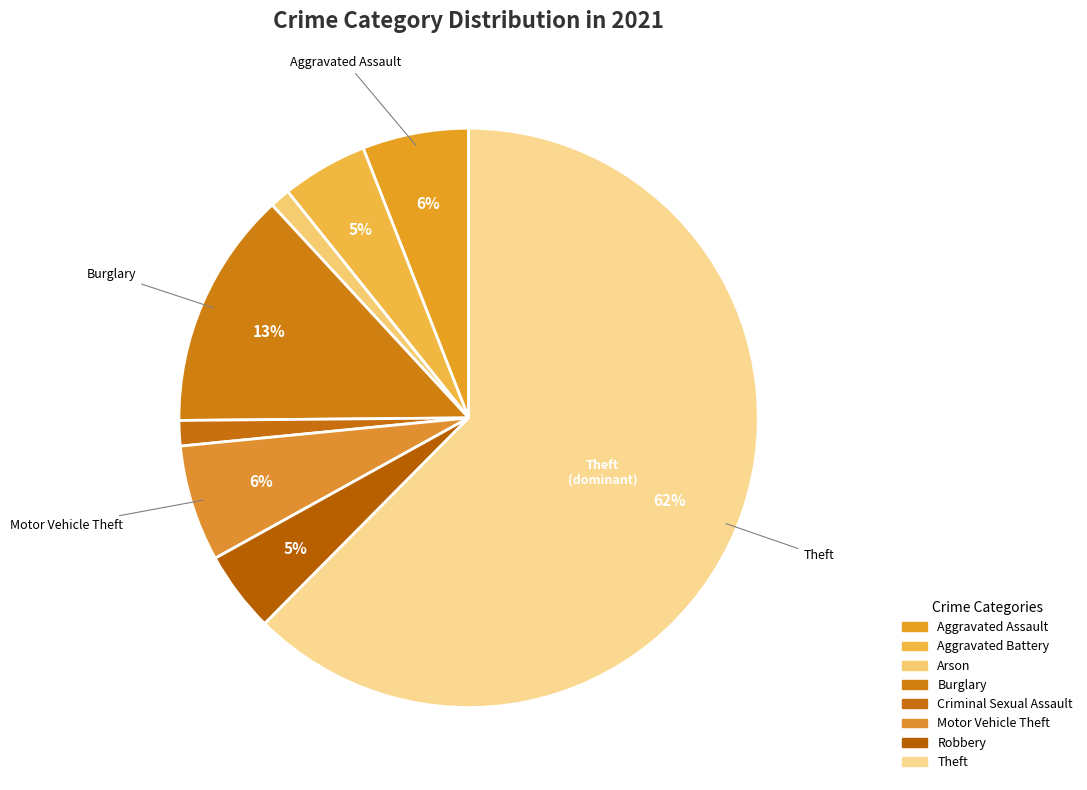

Is Theft the majority of the pie?

Yes